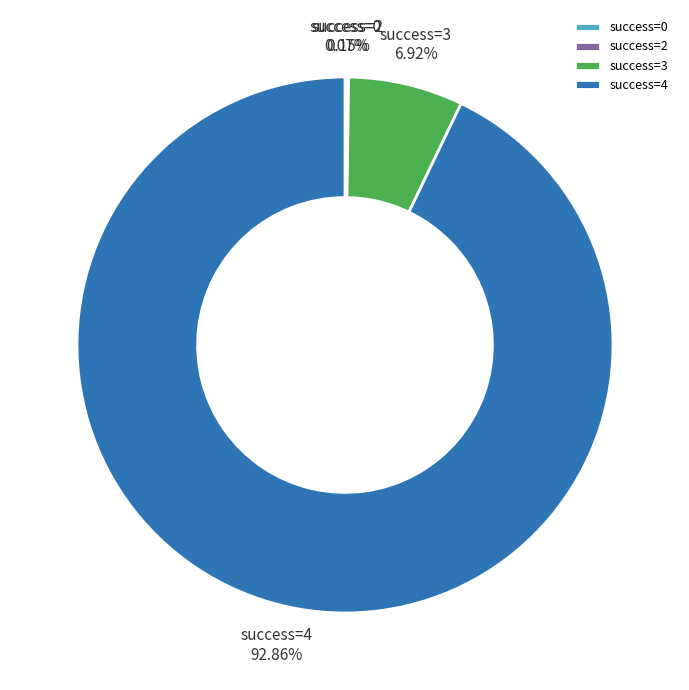

What is the majority slice?

success=4